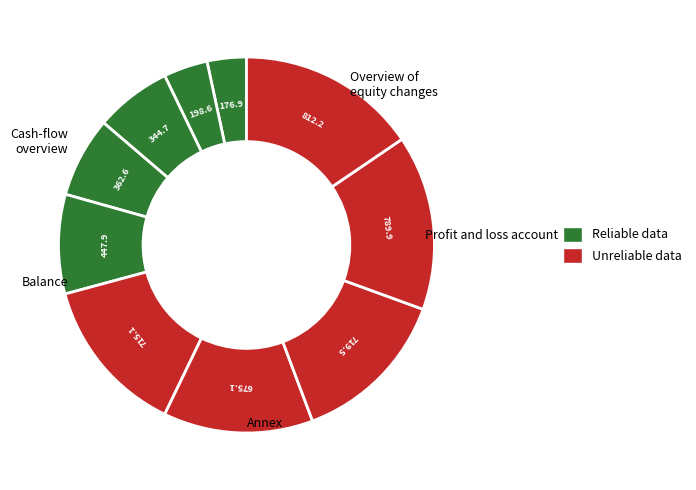

Count the number of slices in the pie.

10